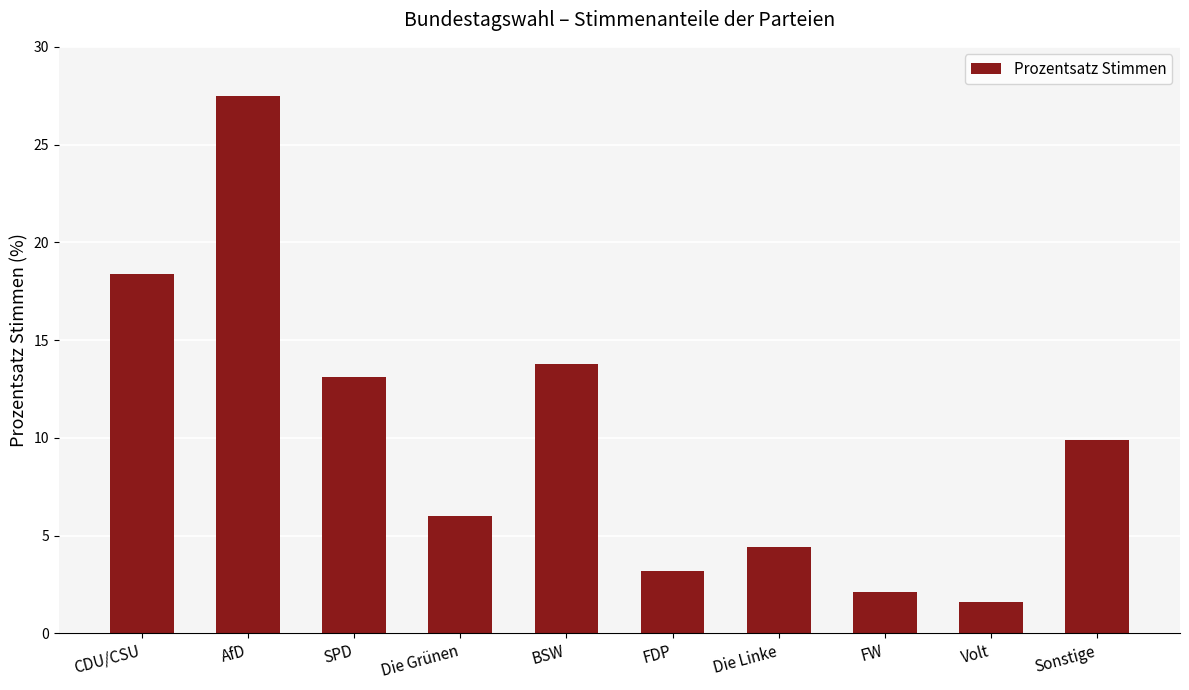

At which category does the chart reach its peak across all series?

AfD